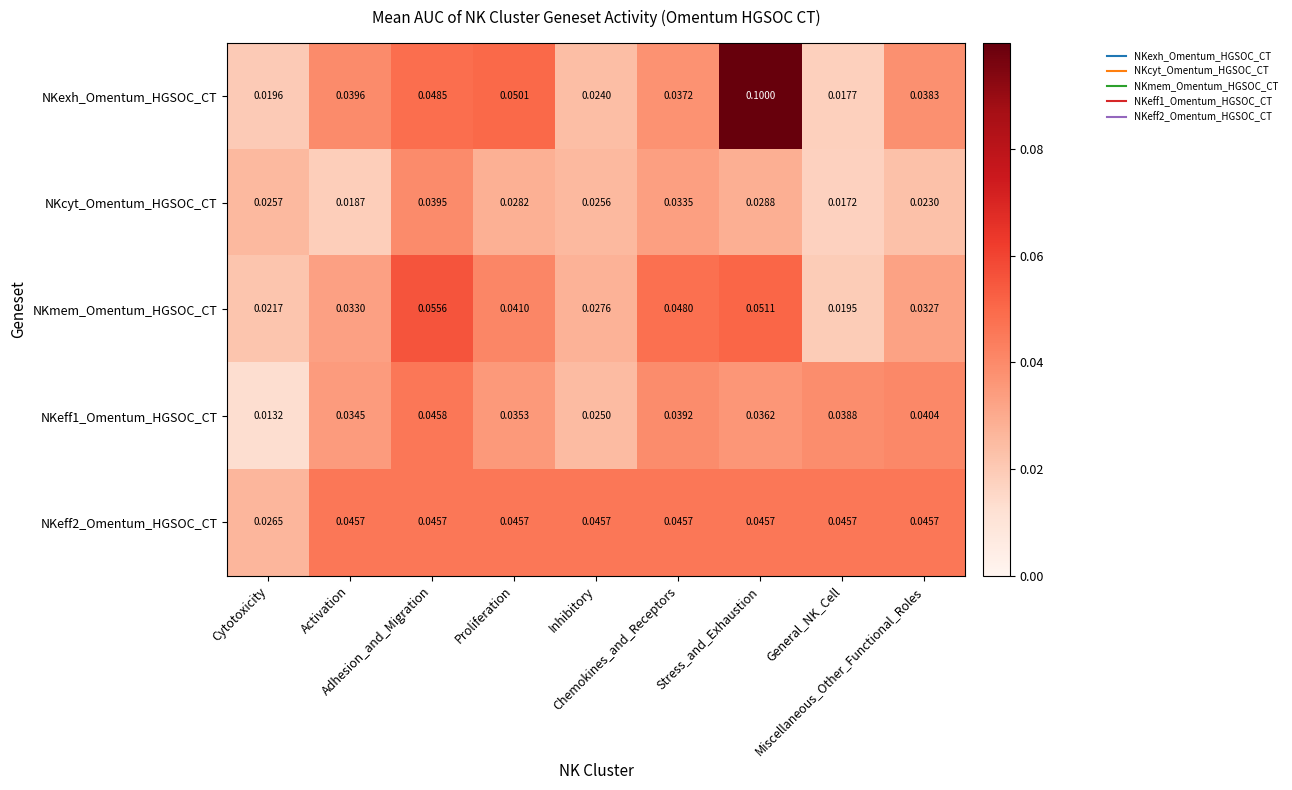

Which series has the largest range (max minus min)?

NKexh_Omentum_HGSOC_CT